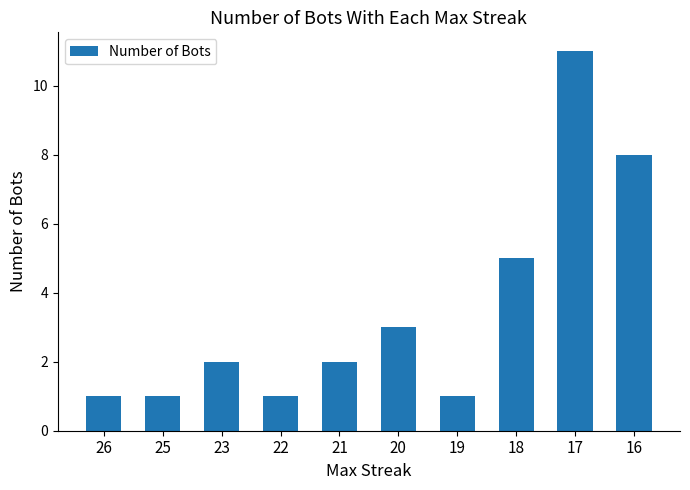

At which category does the chart reach its peak across all series?

17